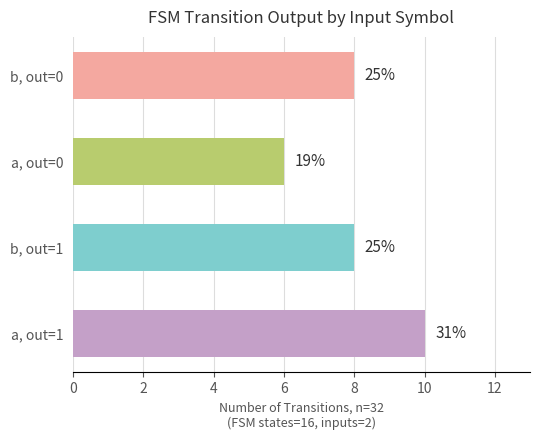

Where is the data nearest to the value 8?

2